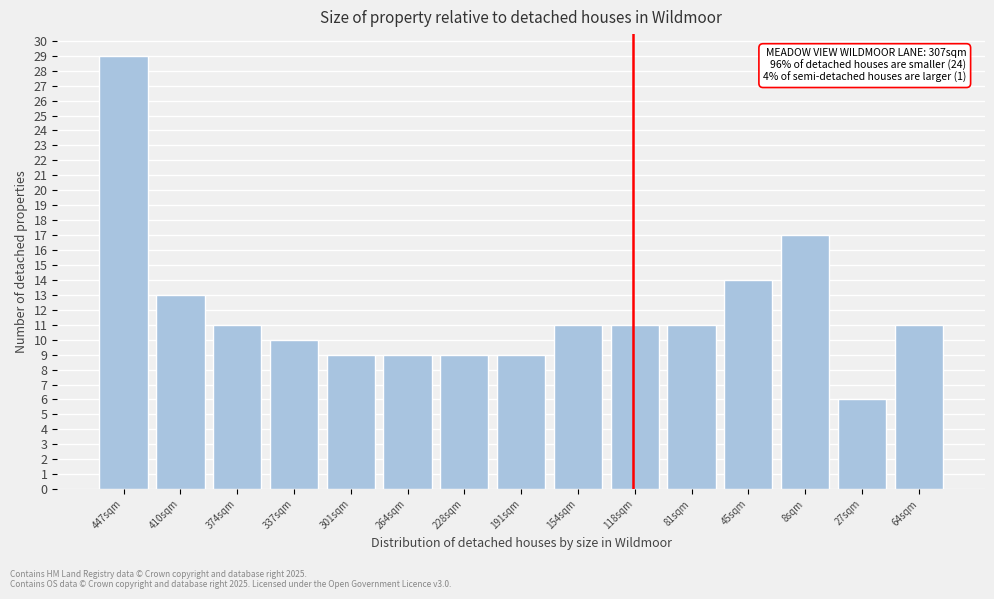

Reading left to right, transcribe all the data shown in this chart.

447sqm=29	410sqm=13	374sqm=11	337sqm=10	301sqm=9	264sqm=9	228sqm=9	191sqm=9	154sqm=11	118sqm=11	81sqm=11	45sqm=14	8sqm=17	27sqm=6	64sqm=11